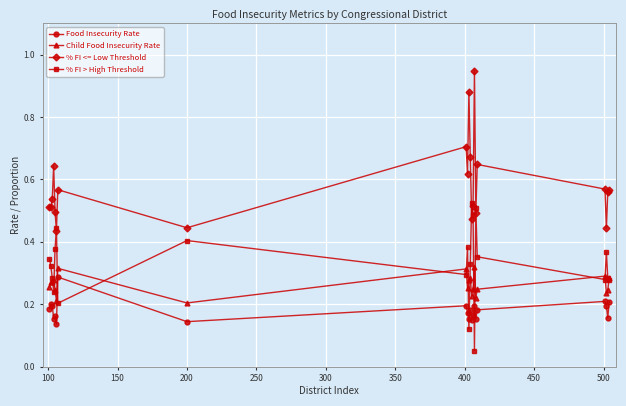

How many lines are shown in the chart?

4